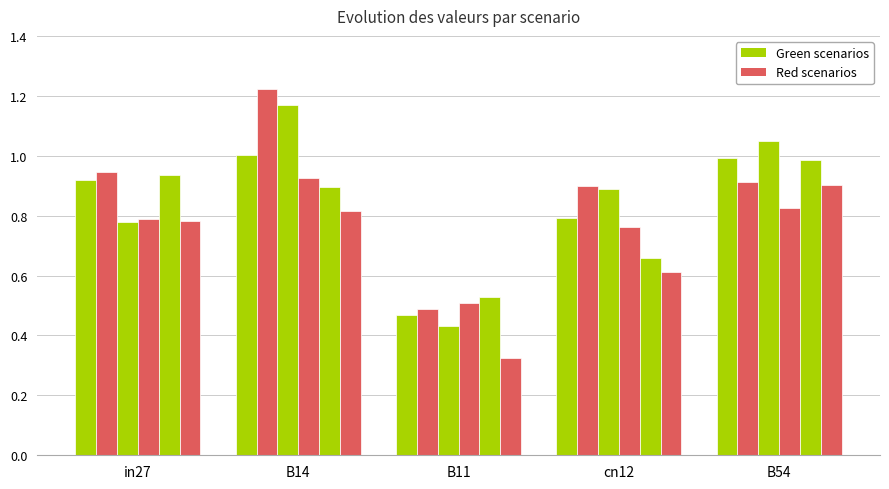

Reading left to right, extract all data points from this chart.

job230_scenario0_426: in27=0.9	B14=1.0	B11=0.5	cn12=0.8	B54=1.0
job239_scenario3_445: in27=0.9	B14=1.2	B11=0.5	cn12=0.9	B54=0.9
job240_scenario2_449: in27=0.8	B14=1.2	B11=0.4	cn12=0.9	B54=1.0
job242_scenario3_453: in27=0.8	B14=0.9	B11=0.5	cn12=0.8	B54=0.8
job243_scenario4_454: in27=0.9	B14=0.9	B11=0.5	cn12=0.7	B54=1.0
job244_scenario1_456: in27=0.8	B14=0.8	B11=0.3	cn12=0.6	B54=0.9